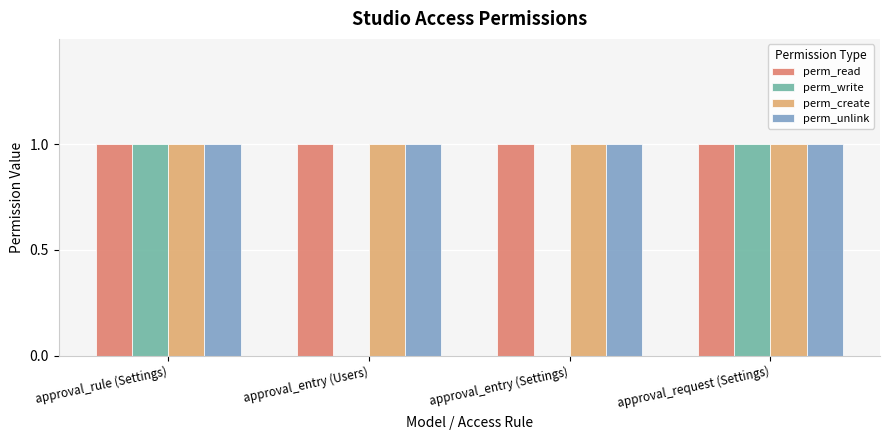

Is it true that perm_unlink equals 1 at approval_entry (Users)?

True